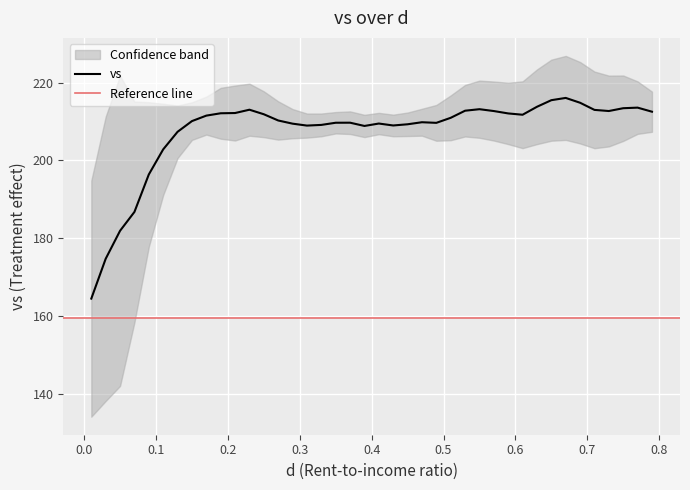

What is the sum of all values?

8298.3